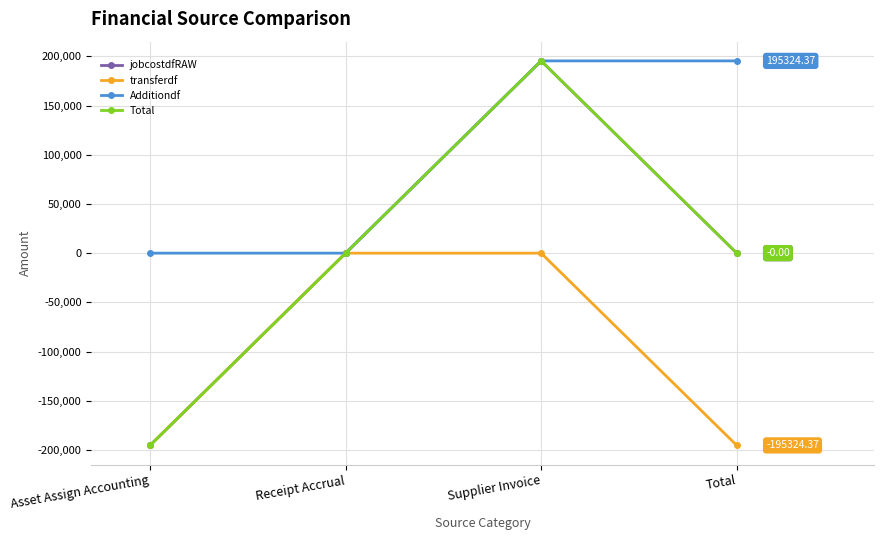

Does the chart have visible grid lines?

Yes